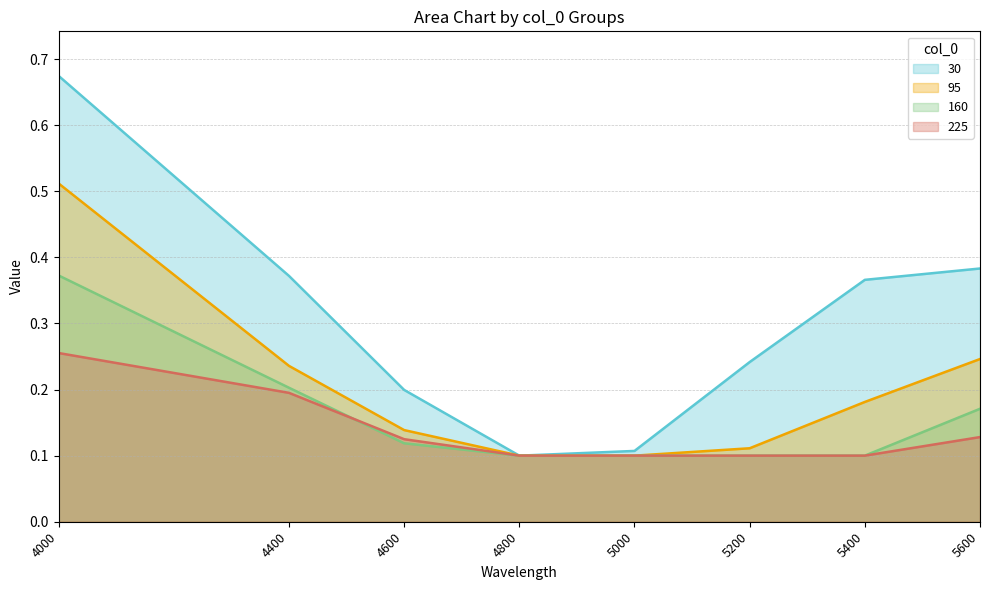

What is the sum of all 95 values?

1.6